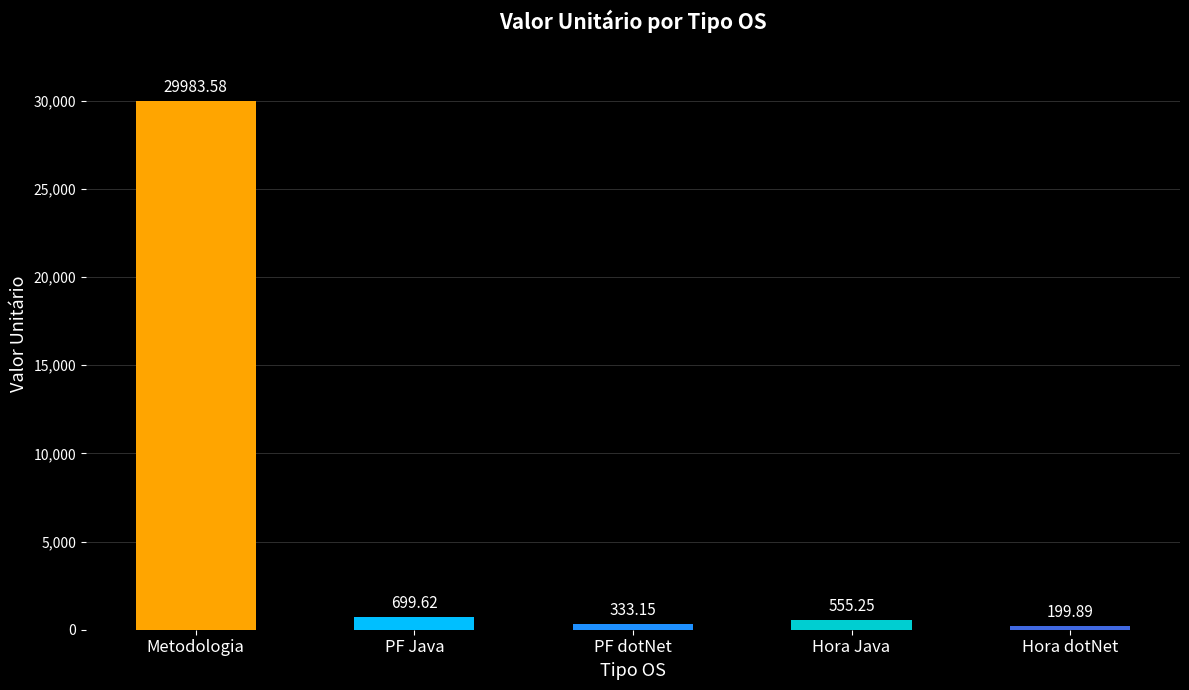

Where is the data nearest to the value 15091?

PF Java